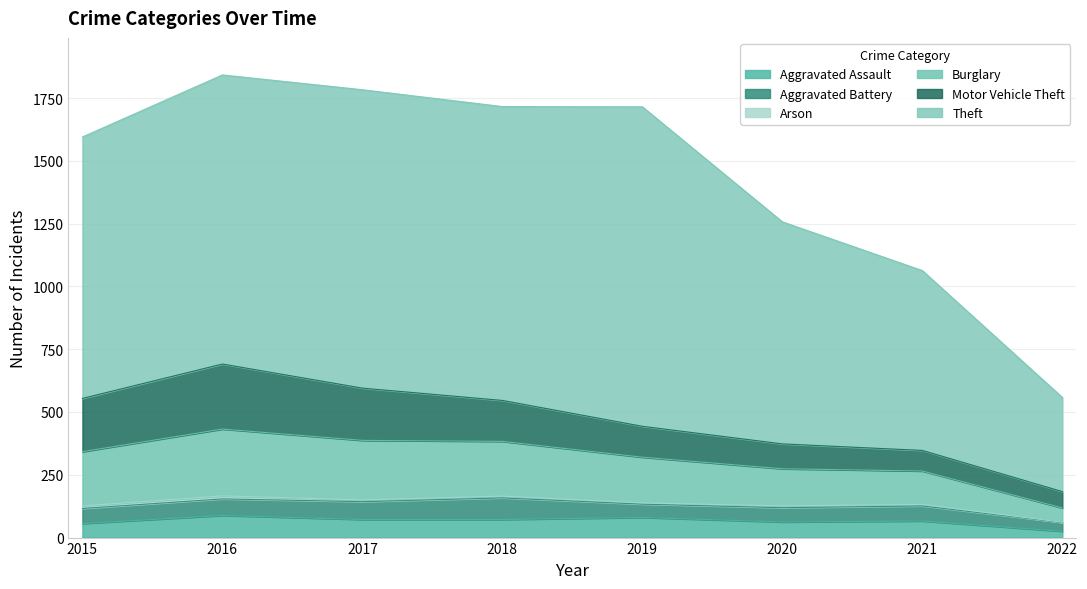

At which label does Burglary reach its peak?

2016